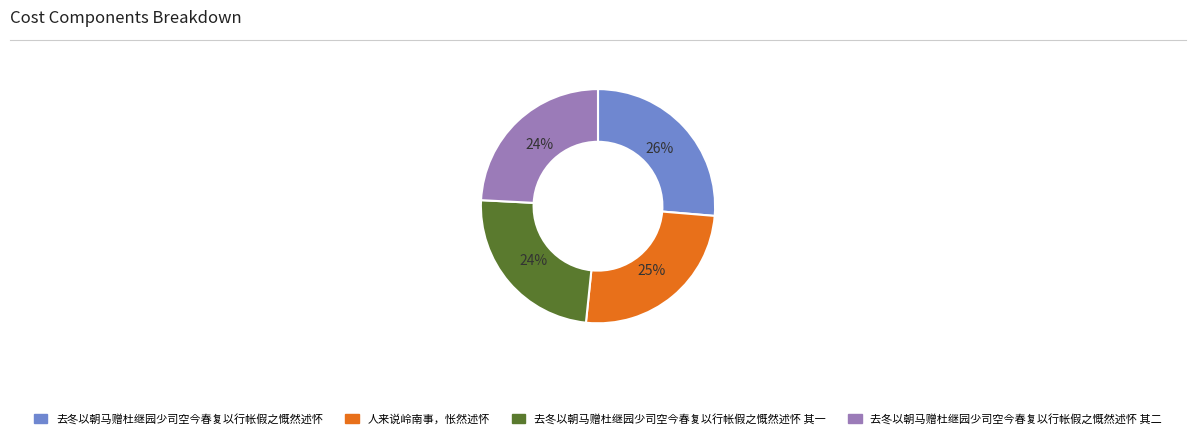

The 人来说岭南事，怅然述怀 slice represents 25% of the pie. True or false?

True